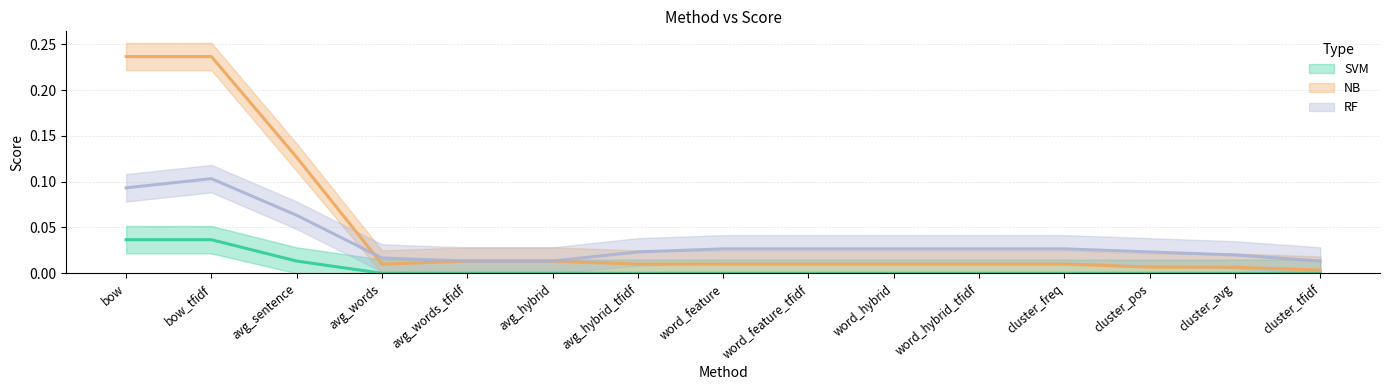

Which series changed the most between avg_sentence and cluster_pos?

NB